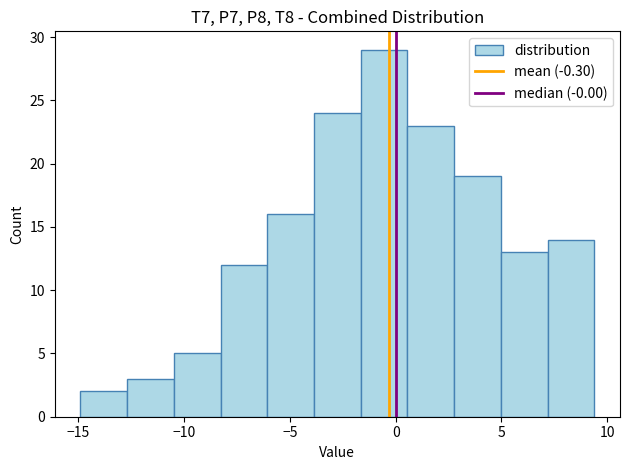

How tall is the bar that spans -6.0 to -4.0 on the x-axis? Neither the bar edges nor the heights are printed on the chart, so give them approximately, as read against the axes.

16